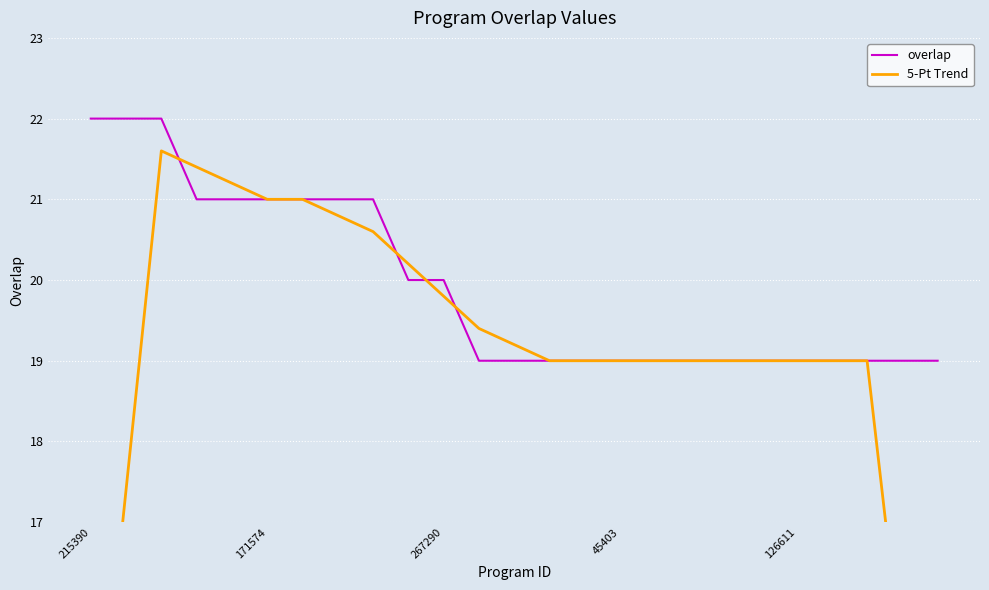

True or false: overlap has more than 1 interior local peaks.

False